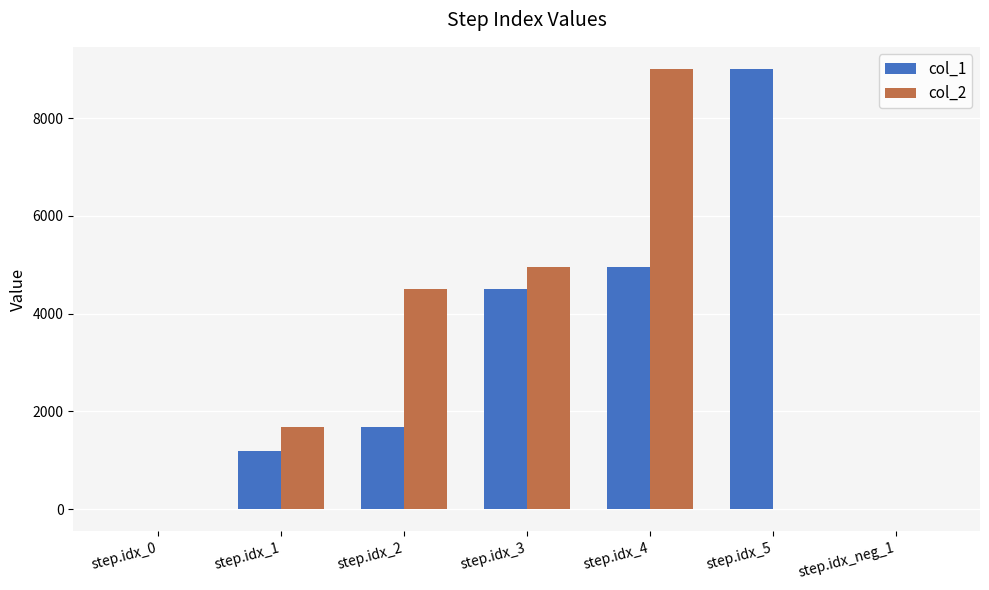

The value of col_2 at step.idx_2 is 8009. True or false?

False